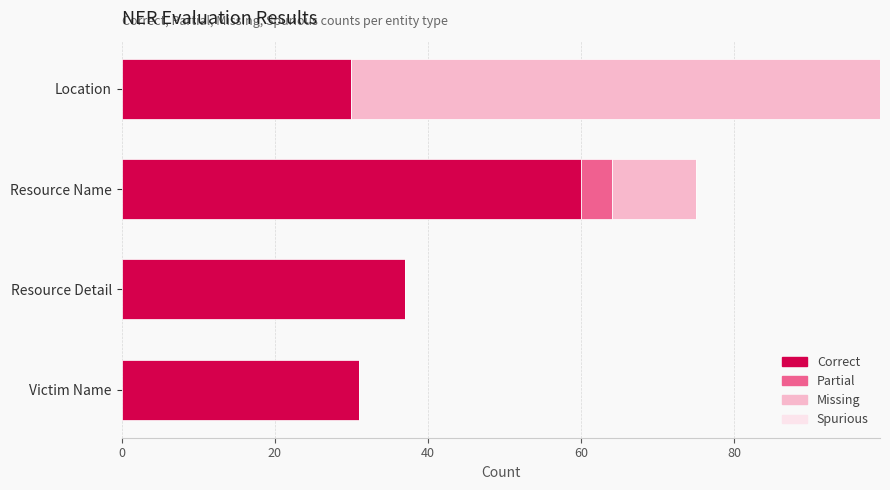

The Correct series shows 26 at Resource Name. True or false?

False